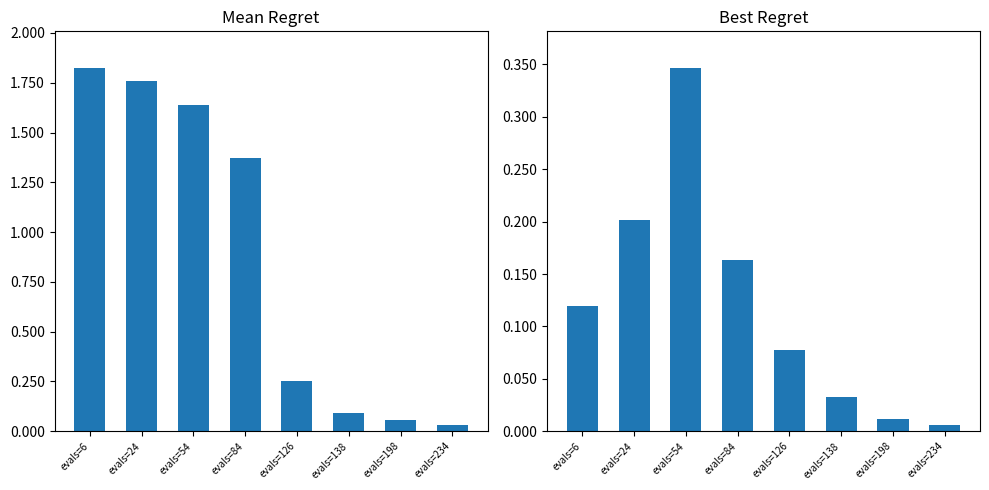

What is the average value of the mean series?

0.9